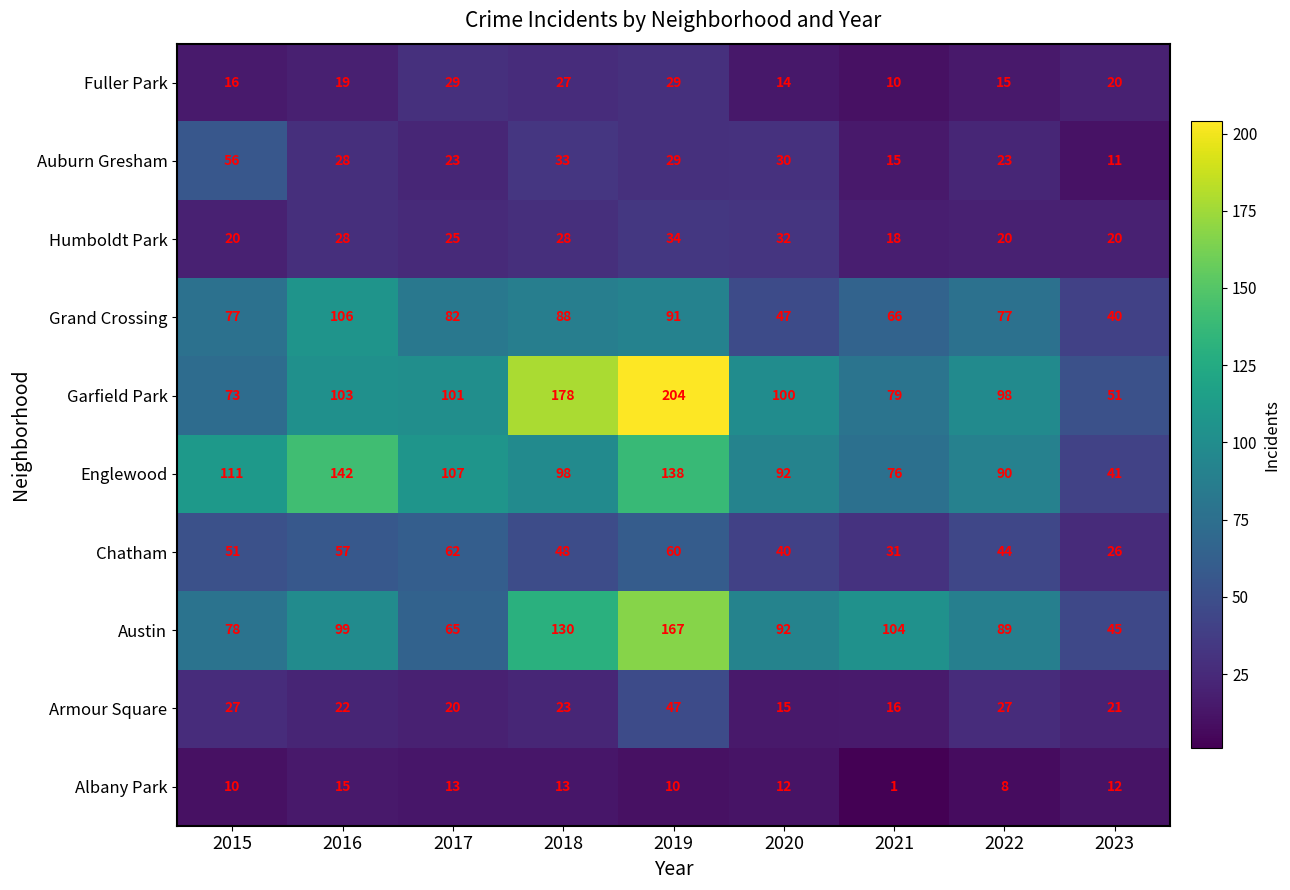

Which series changed the most between 2015 and 2020?

Grand Crossing